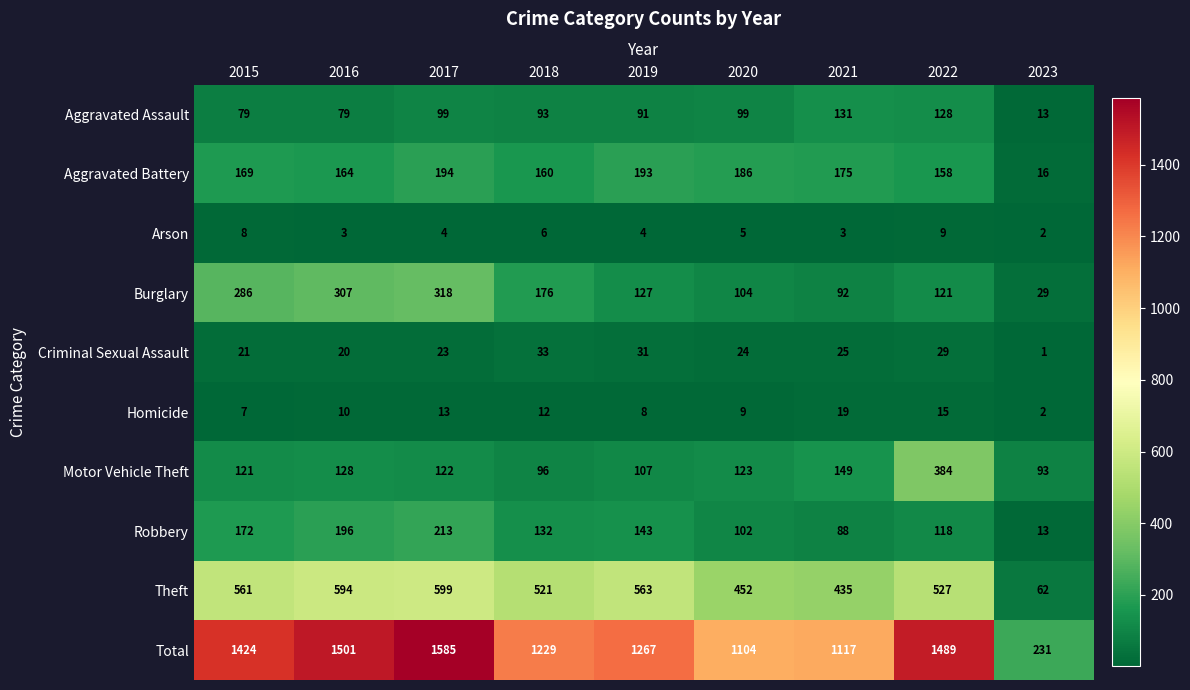

How many series are shown in this chart?

10